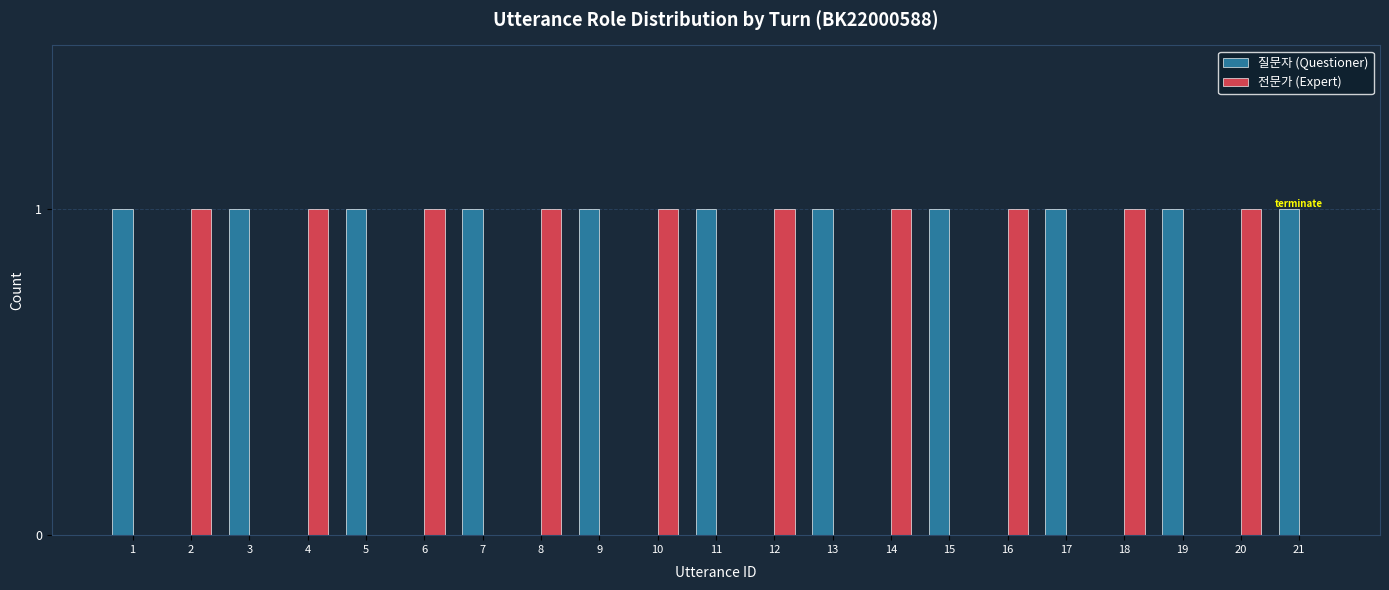

Are the bars grouped side by side (vs. stacked)?

Yes